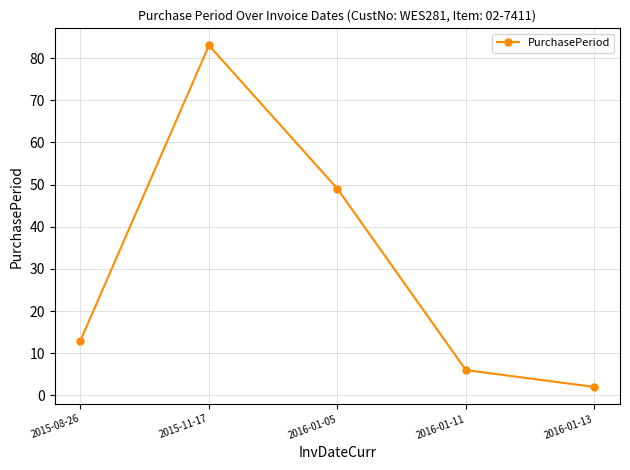

What is the difference between the maximum and second lowest values?

77